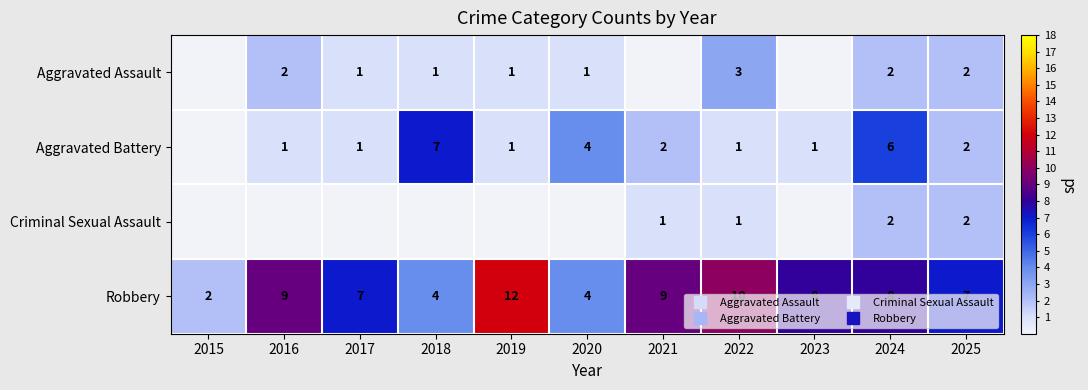

How many values in the Robbery series exceed 8?

4